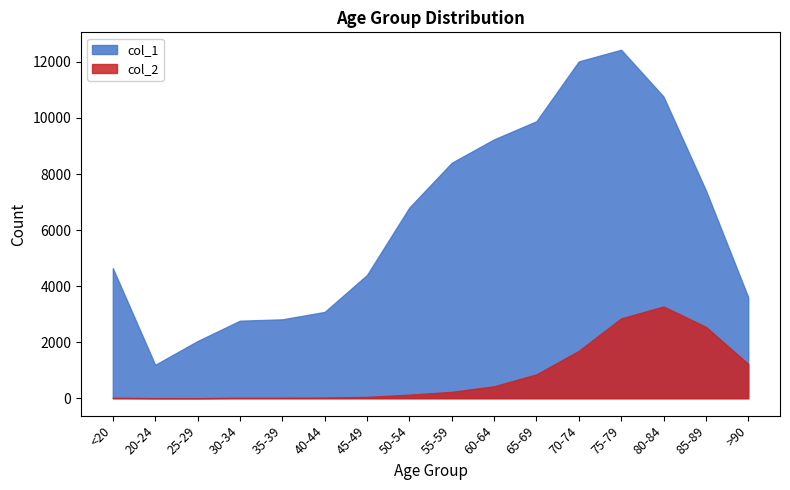

What is the label of the 1st point from the left?

<20